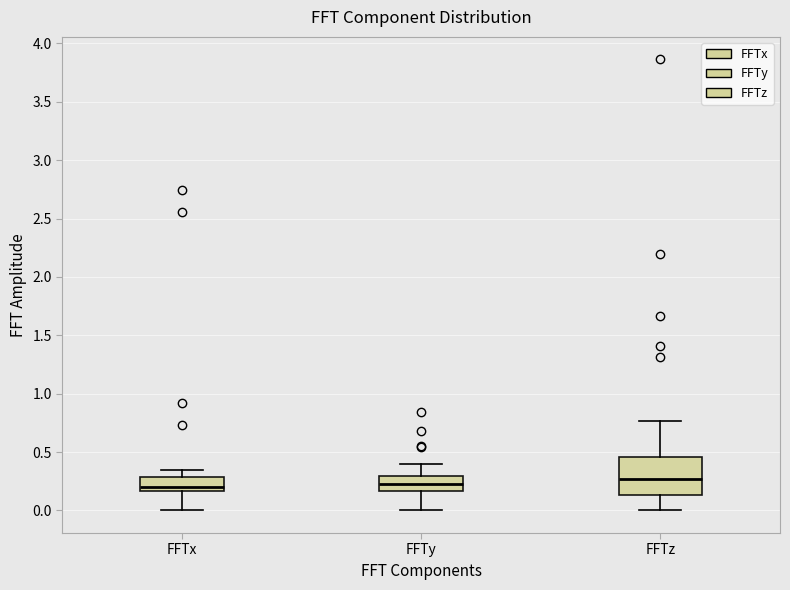

Reading left to right, transcribe this box plot: for each box, give where its median line is, the range the box spans, and where its two whiskers end, as read against the y-axis. The values are not printed on the chart, so give them approximately, as read against the axis.

FFTx: median 0.20, box 0.15 to 0.30, whiskers 0.00 to 0.35
FFTy: median 0.25, box 0.15 to 0.30, whiskers 0.00 to 0.40
FFTz: median 0.25, box 0.15 to 0.45, whiskers 0.00 to 0.75